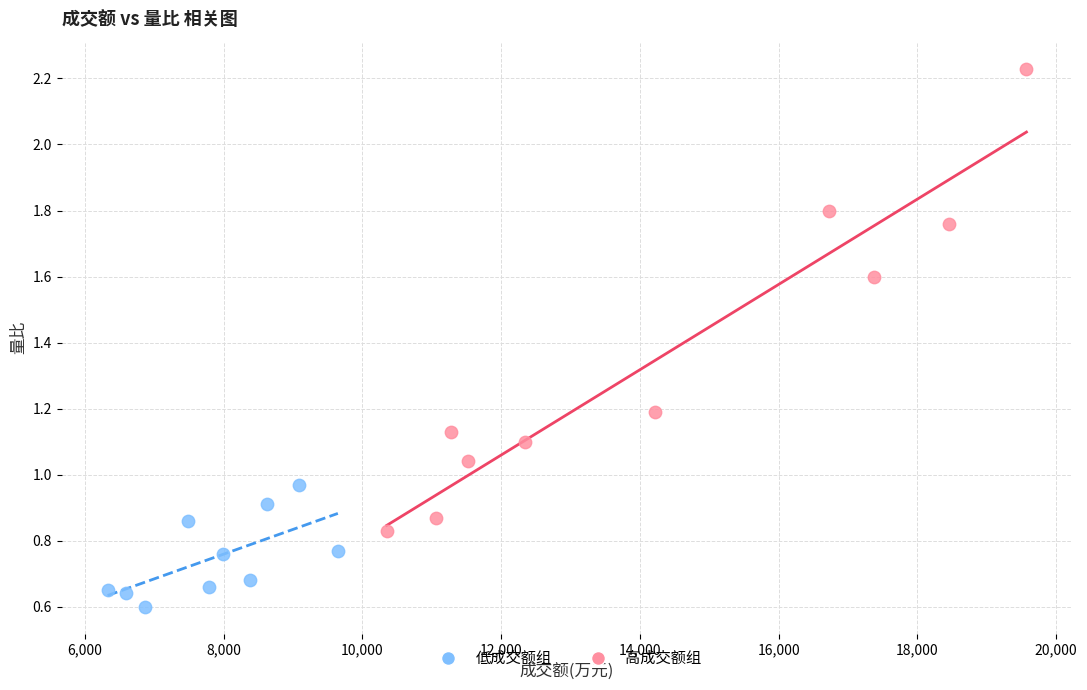

Which series contains the lowest Y value?

低成交额组